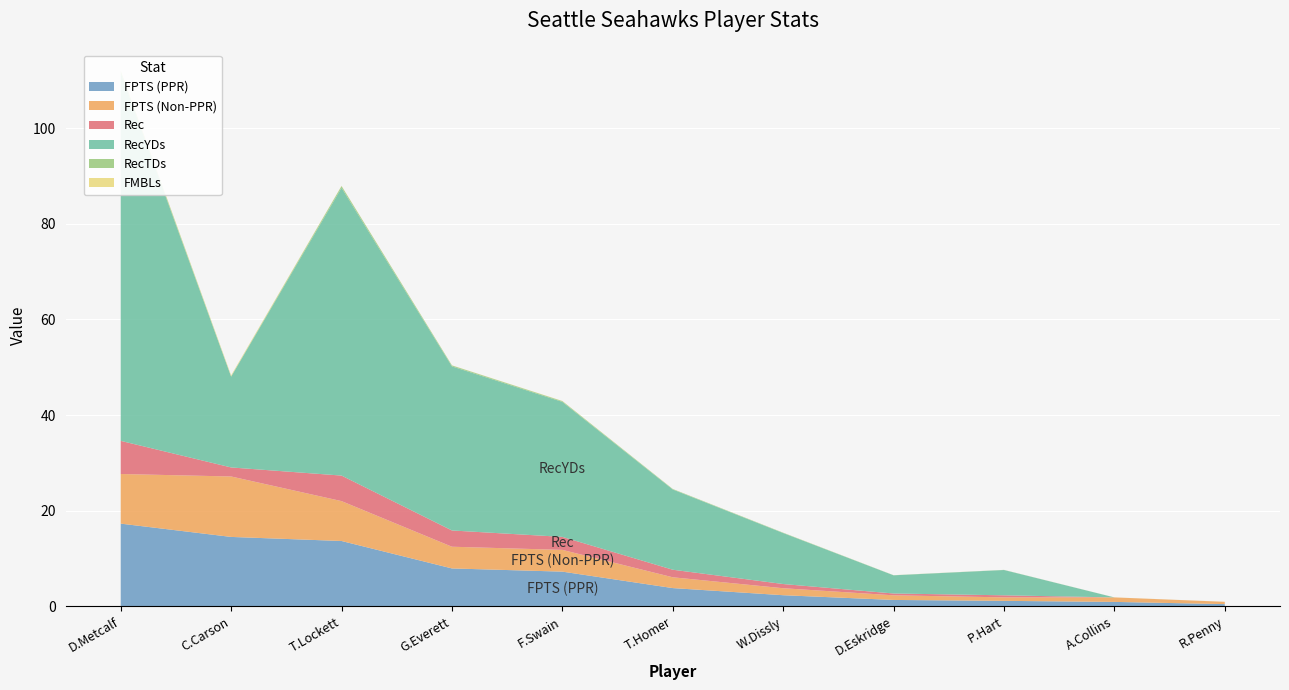

Reading right to left, extract all data points from this chart.

FPTS (PPR): R.Penny=0.5	A.Collins=0.9	P.Hart=1.2	D.Eskridge=1.4	W.Dissly=2.3	T.Homer=3.8	F.Swain=7.3	G.Everett=7.9	T.Lockett=13.7	C.Carson=14.5	D.Metcalf=17.3
FPTS (Non-PPR): R.Penny=0.5	A.Collins=0.9	P.Hart=0.7	D.Eskridge=1.0	W.Dissly=1.5	T.Homer=2.3	F.Swain=4.5	G.Everett=4.5	T.Lockett=8.3	C.Carson=12.6	D.Metcalf=10.4
Rec: R.Penny=0.0	A.Collins=0.0	P.Hart=0.4	D.Eskridge=0.4	W.Dissly=0.9	T.Homer=1.6	F.Swain=2.7	G.Everett=3.4	T.Lockett=5.3	C.Carson=1.9	D.Metcalf=6.9
RecYDs: R.Penny=0.0	A.Collins=0.0	P.Hart=5.3	D.Eskridge=3.8	W.Dissly=10.7	T.Homer=16.8	F.Swain=28.2	G.Everett=34.3	T.Lockett=60.2	C.Carson=19.0	D.Metcalf=76.9
RecTDs: R.Penny=0.0	A.Collins=0.0	P.Hart=0.0	D.Eskridge=0.0	W.Dissly=0.1	T.Homer=0.1	F.Swain=0.2	G.Everett=0.2	T.Lockett=0.4	C.Carson=0.1	D.Metcalf=0.5
FMBLs: R.Penny=0.0	A.Collins=0.0	P.Hart=0.0	D.Eskridge=0.0	W.Dissly=0.0	T.Homer=0.0	F.Swain=0.0	G.Everett=0.0	T.Lockett=0.1	C.Carson=0.2	D.Metcalf=0.1